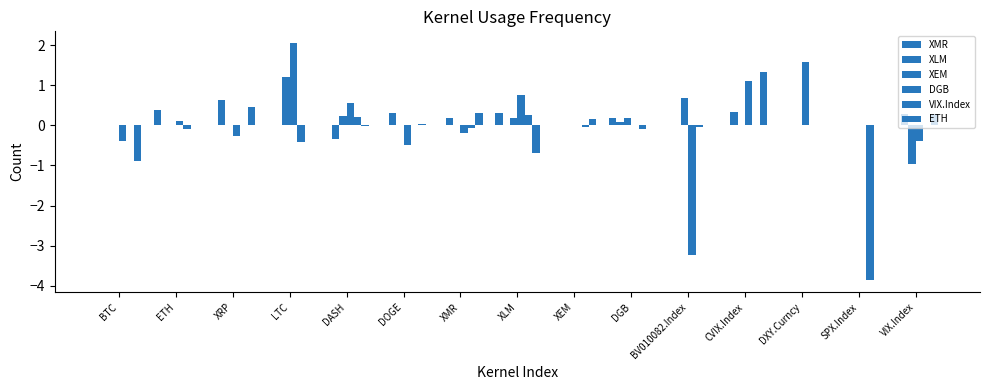

What is the highest value of the XLM series?

0.6